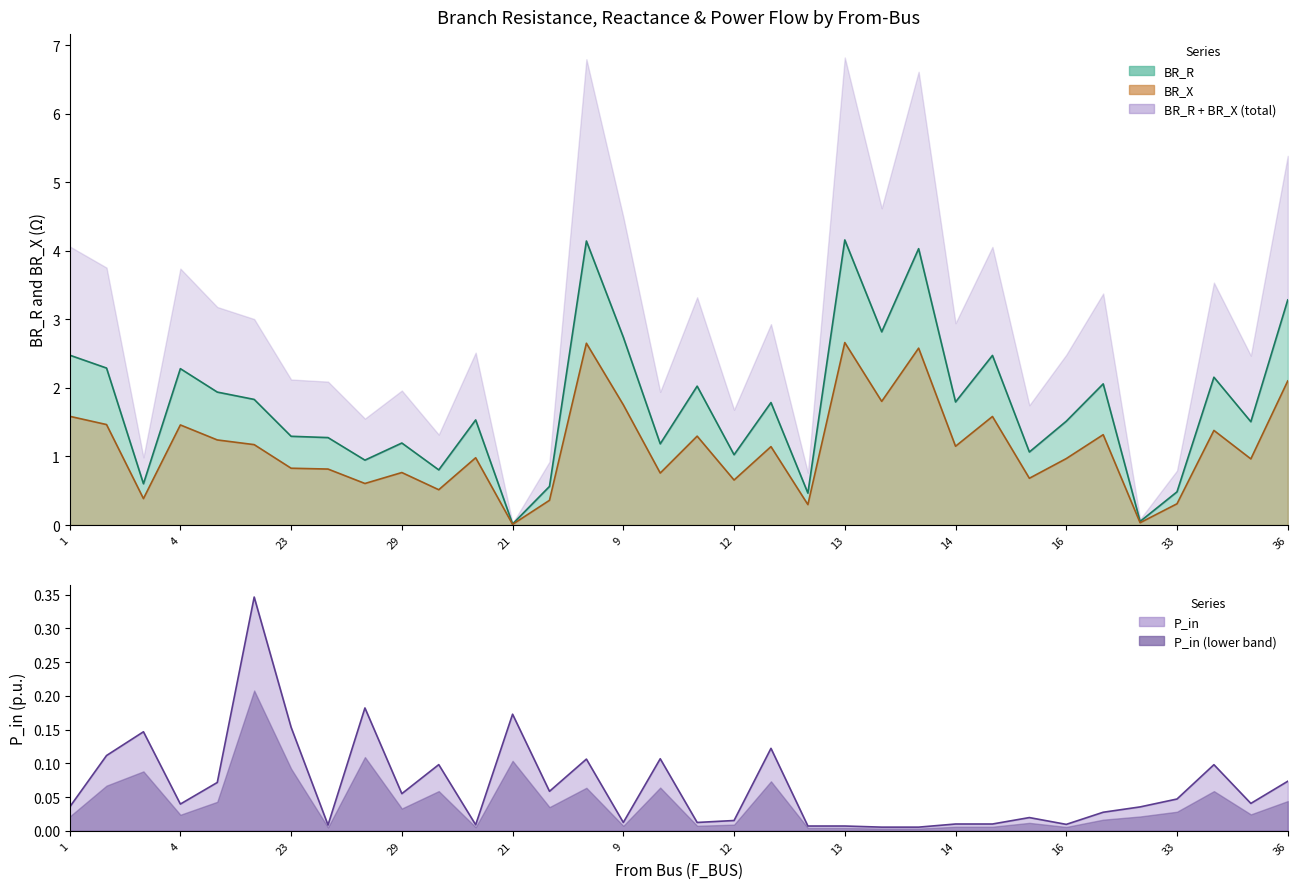

At which label is P_in closest to 0?

39